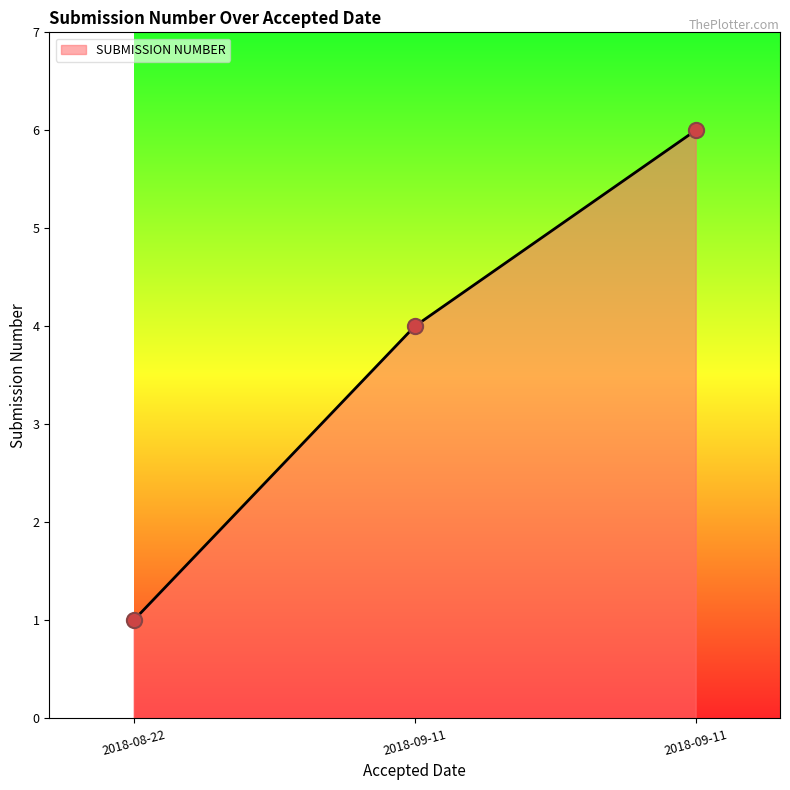

How many values are below 4?

1